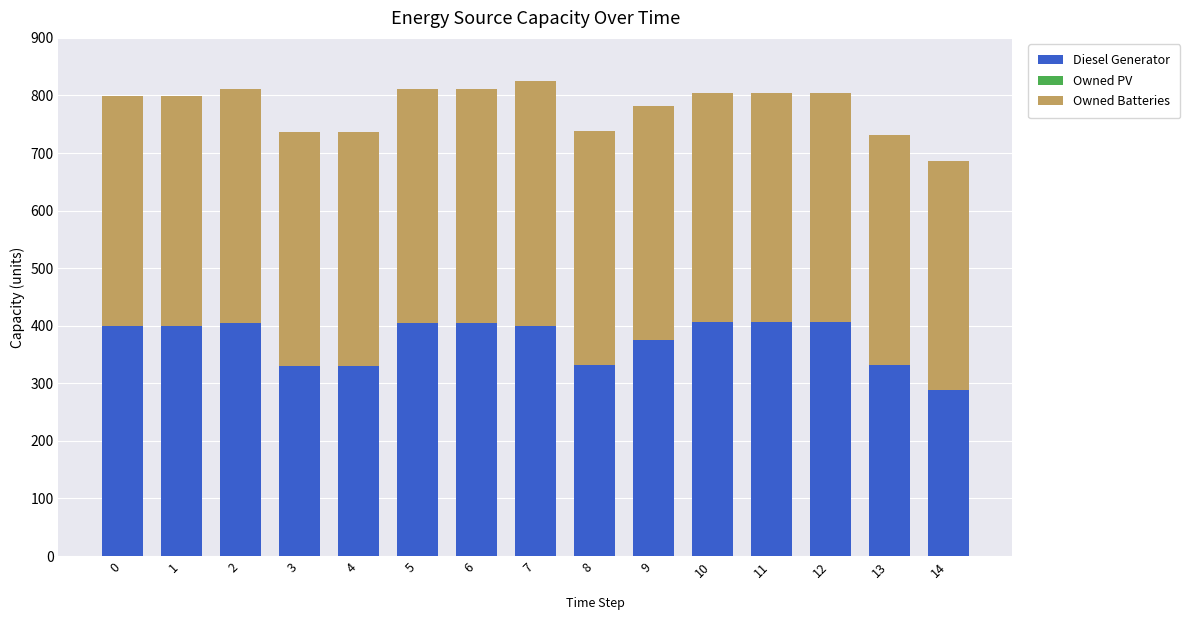

What is the maximum value for Diesel Generator?

406